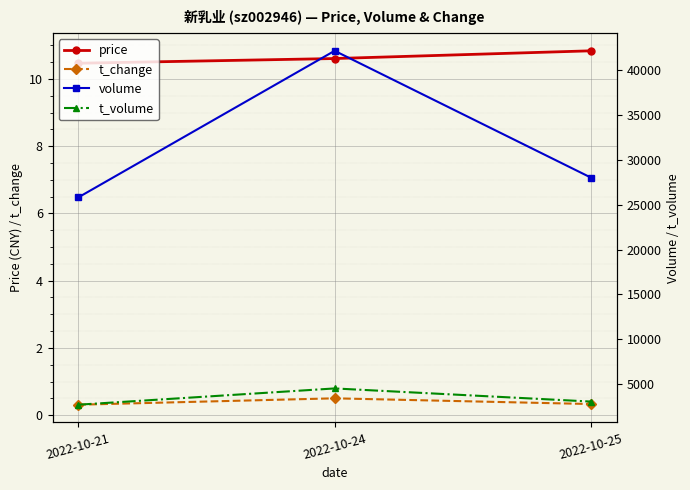

What value does the t_volume series have at 2022-10-24?

4511.0